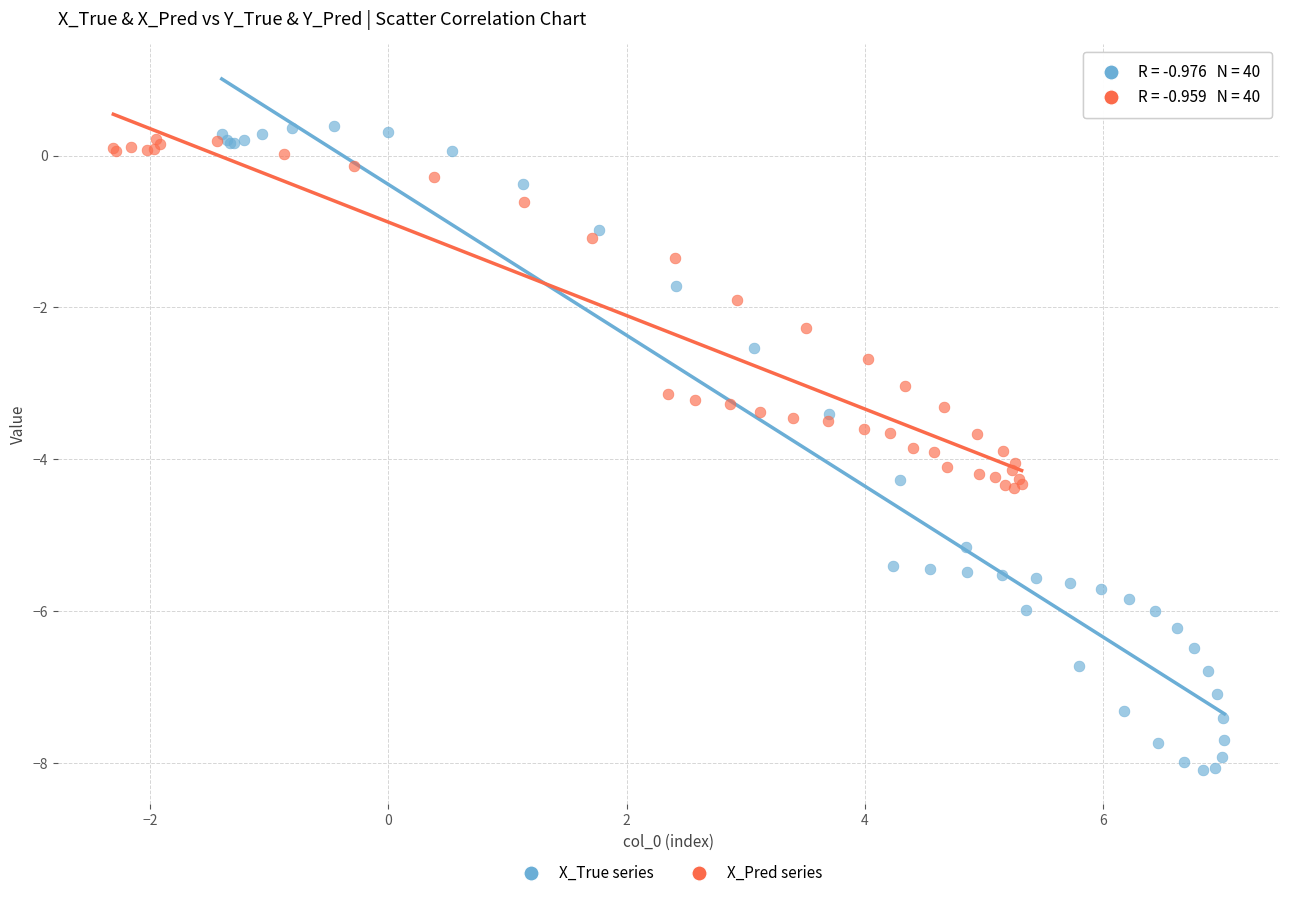

Which series has the widest spread of Y values?

X_True series